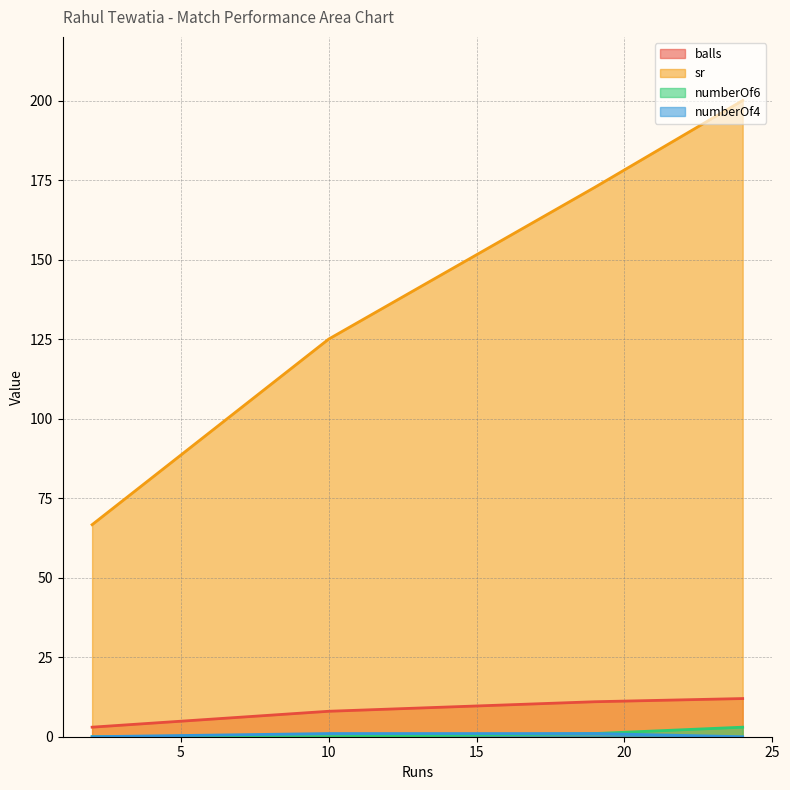

Does the chart have visible grid lines?

Yes